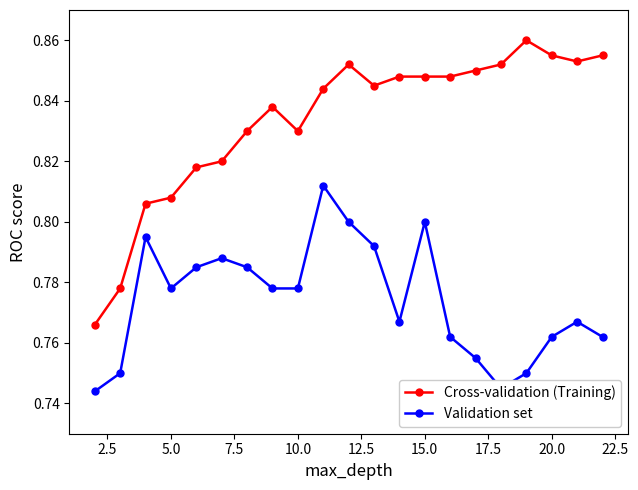

True or false: Cross-validation (Training) and Validation set intersect in this chart.

False